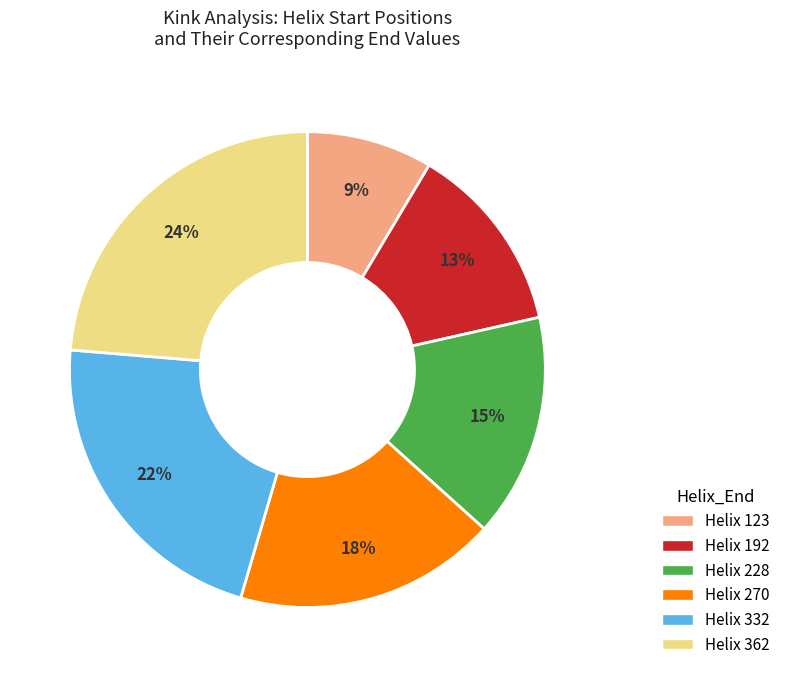

How many segments does this pie chart have?

6